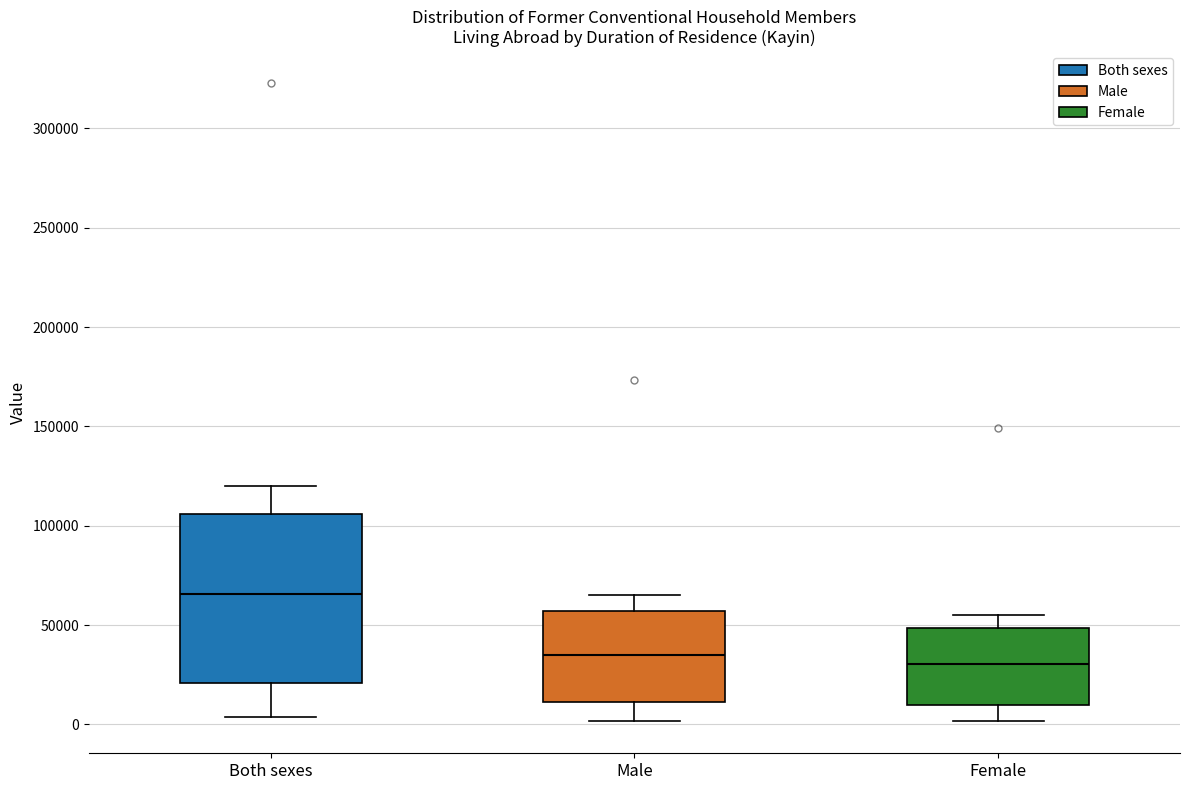

Where does the median line of the box for Female sit on the y-axis? The values are not printed on the chart, so give them approximately, as read against the axis.

30000